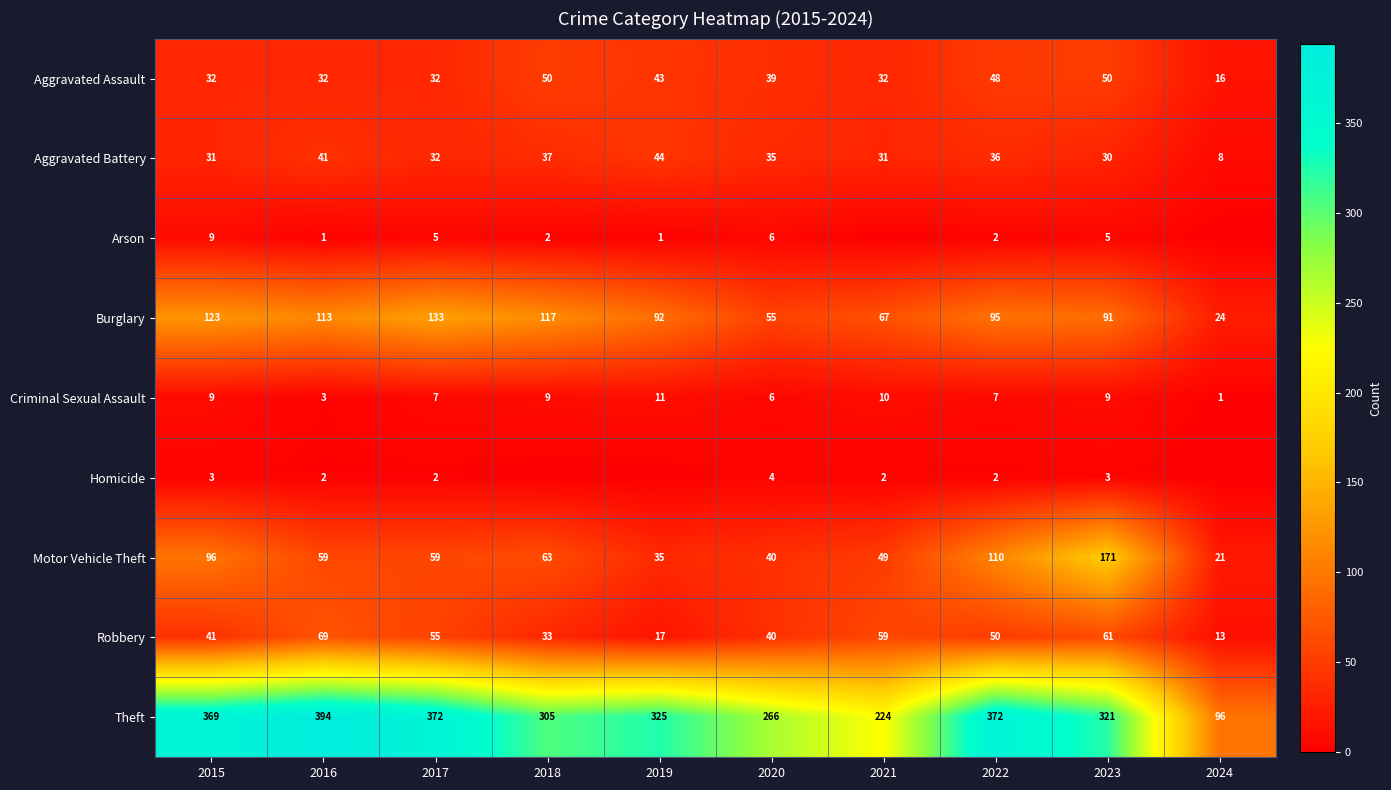

At which label does Theft reach its minimum?

2024